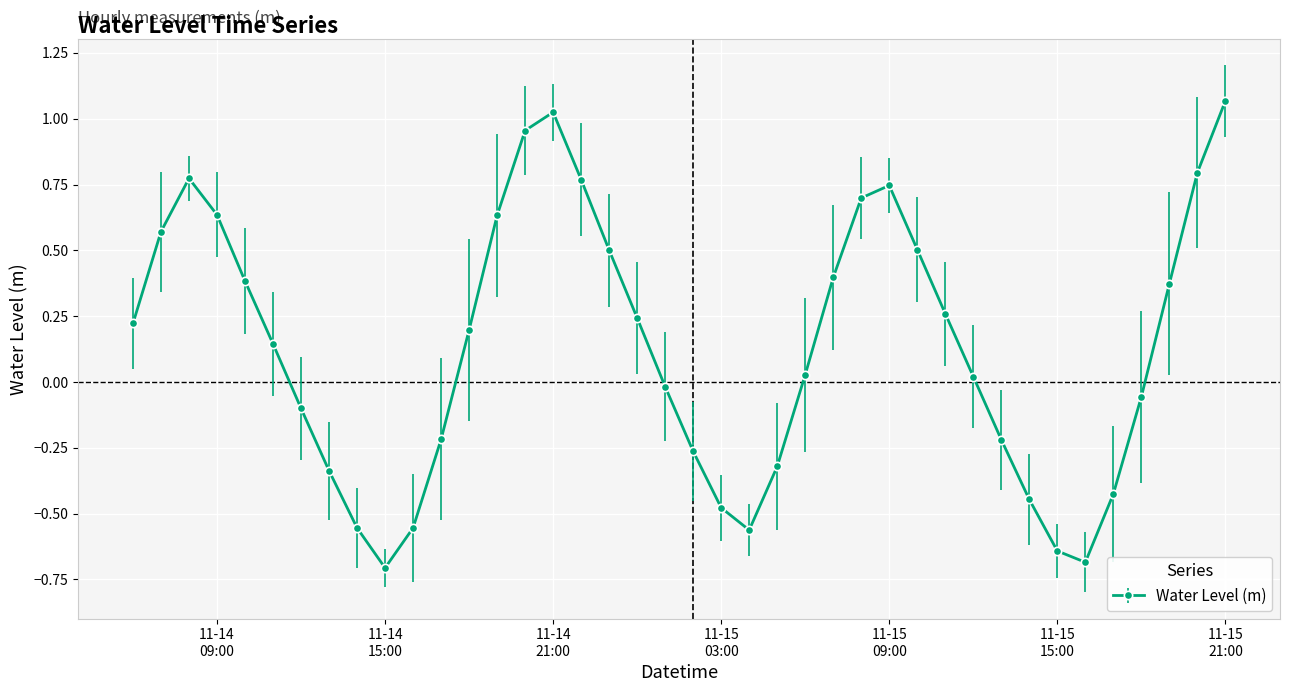

What is the difference between the second highest and second lowest values?

1.7